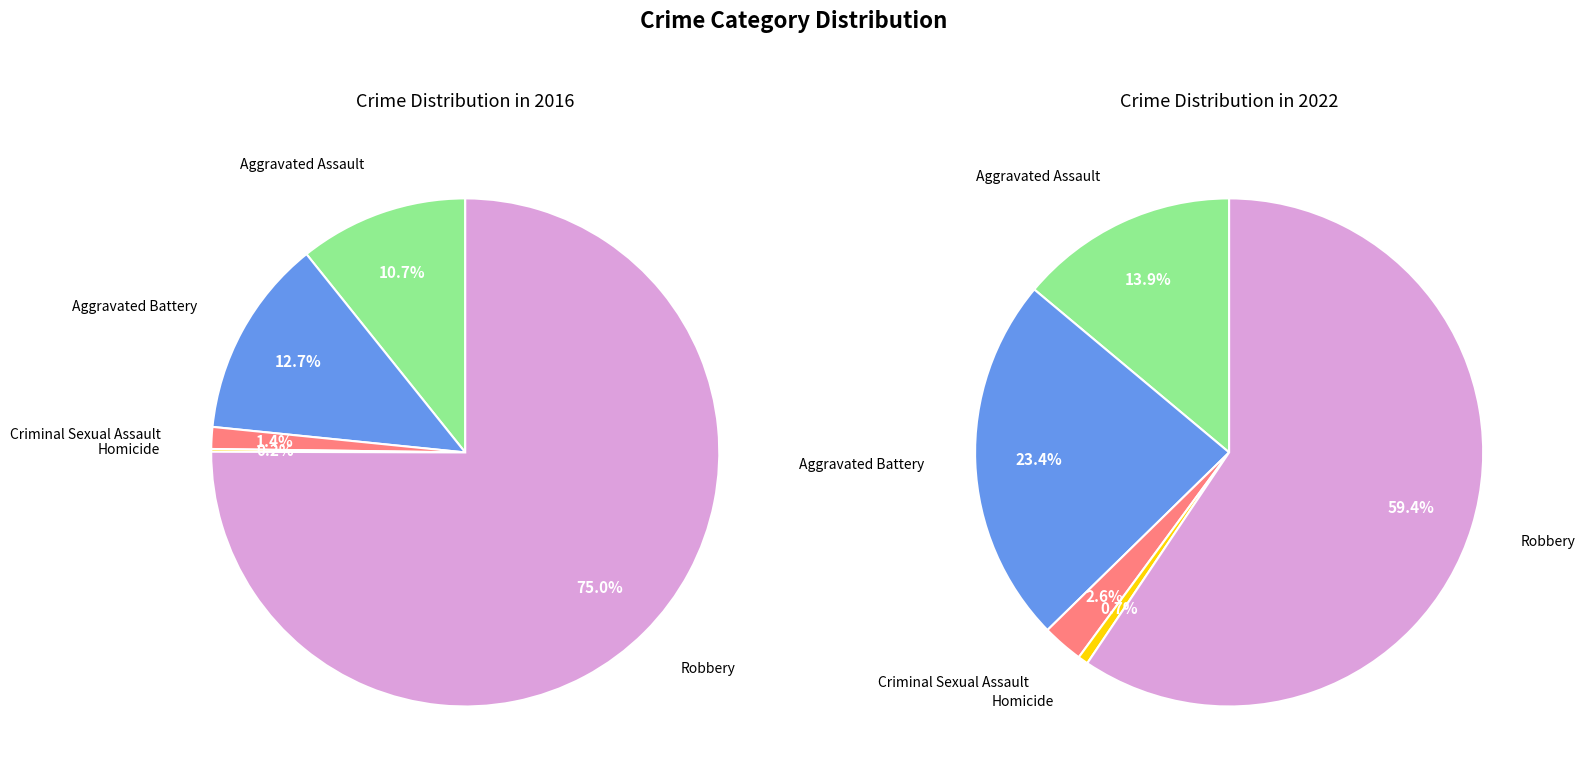

What is the total percentage of Robbery and Homicide?

75.2%